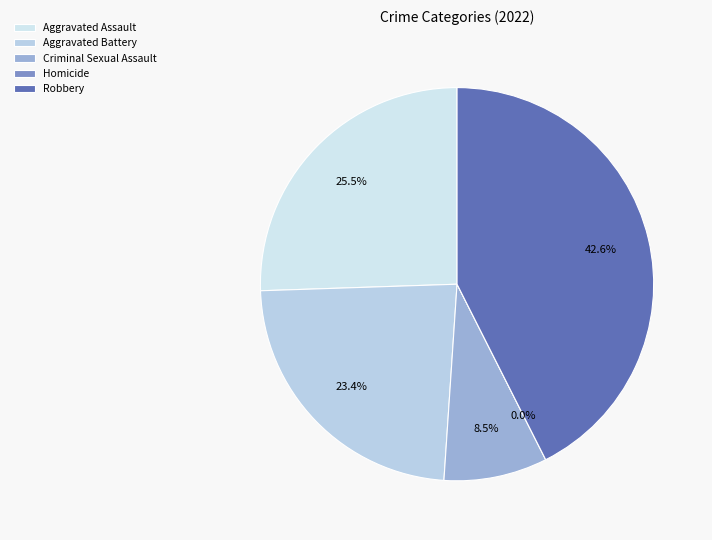

Is it true that Robbery is 43% of the pie?

True